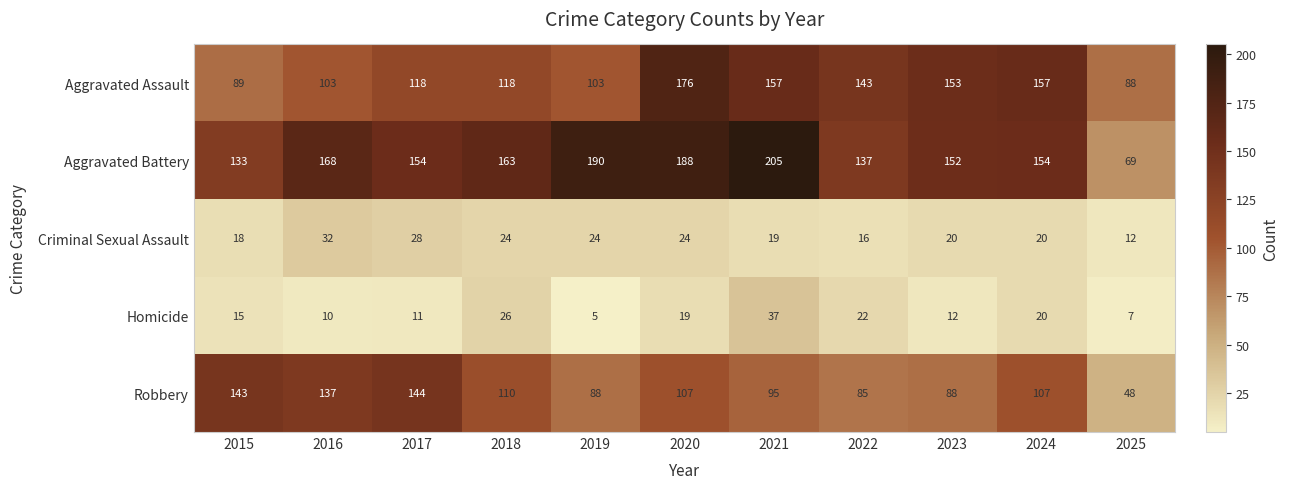

What is the sum of the Robbery values at 2016 and 2023?

225